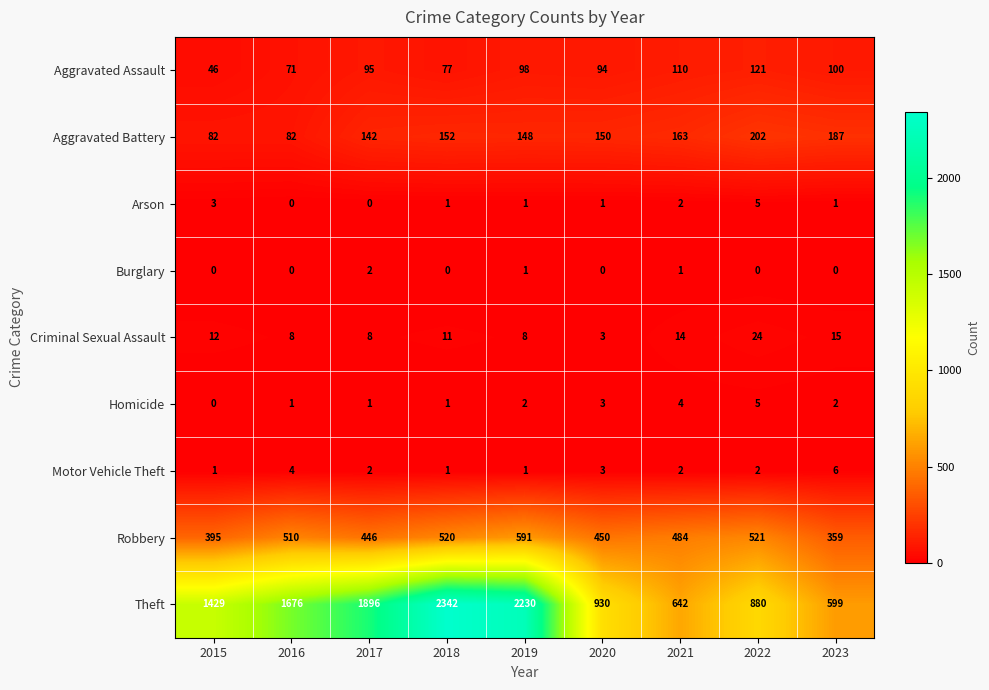

What is the spread (max minus min) of values at 2023?

599